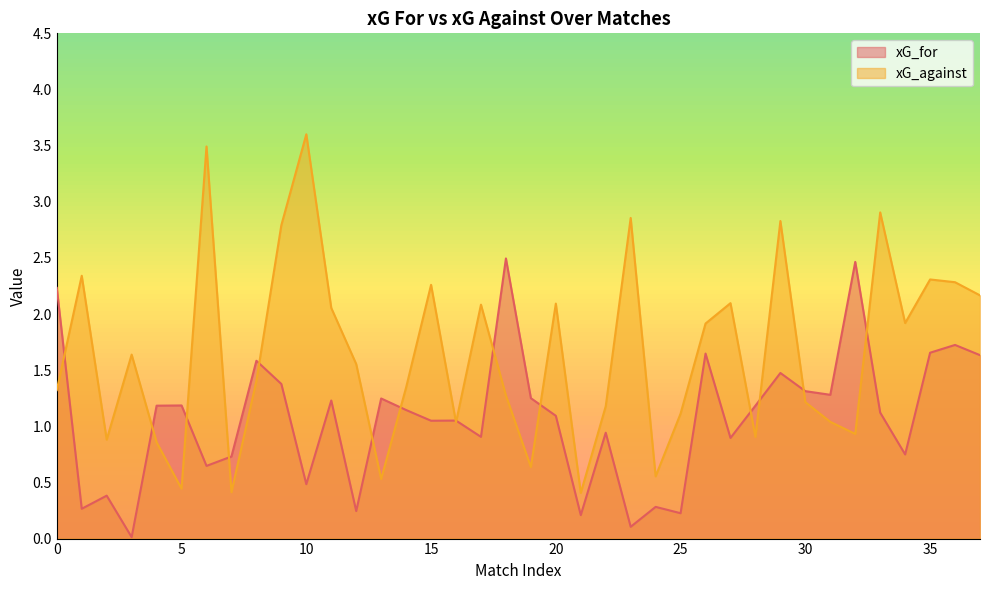

Which series has the largest range (max minus min)?

xG_against